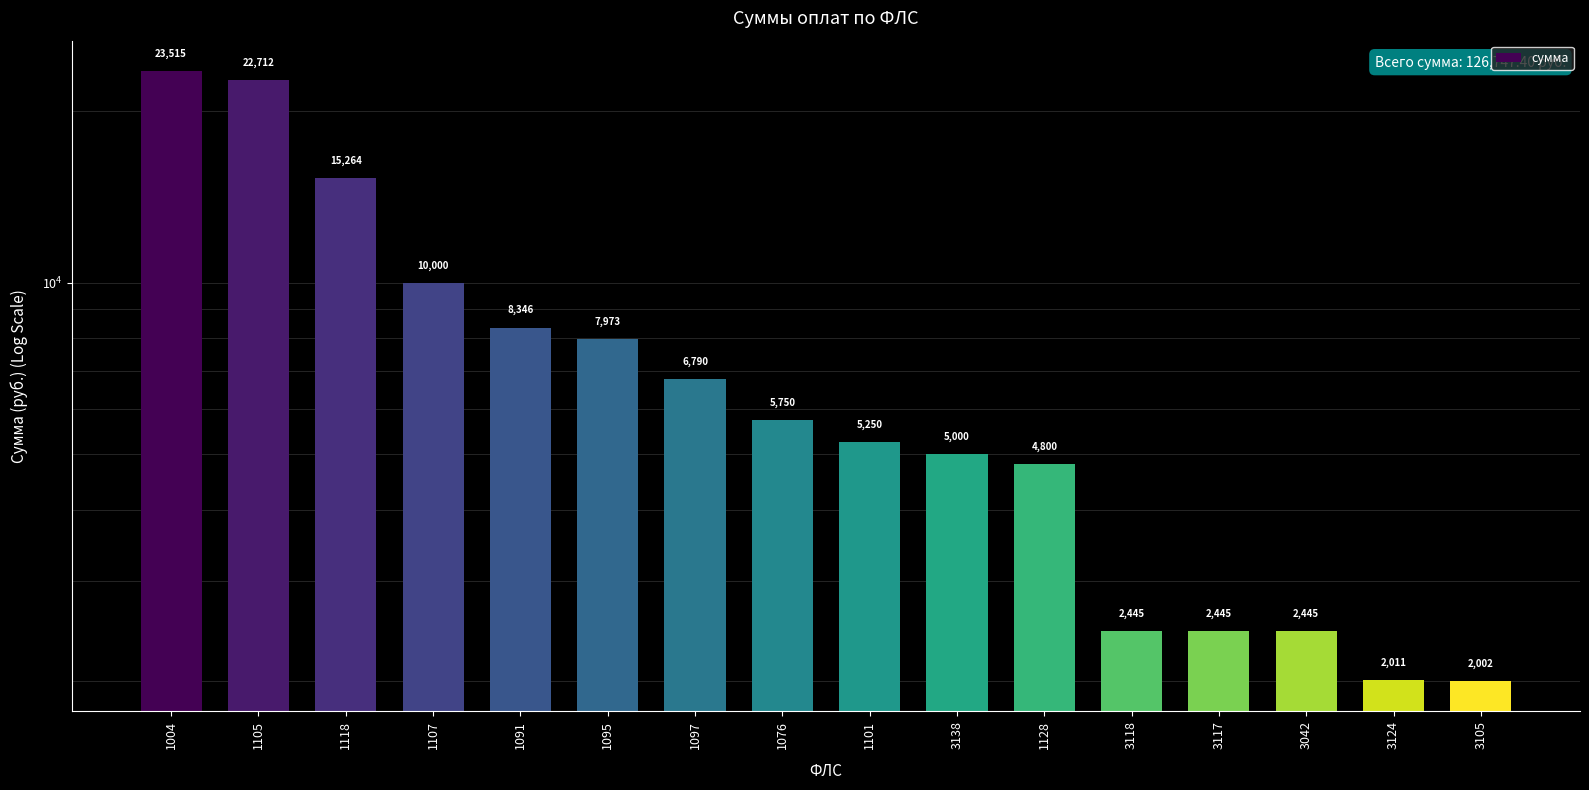

Are the bars horizontal?

No